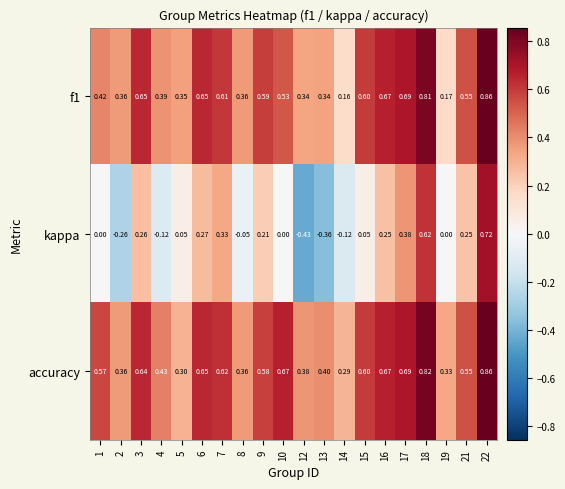

What is the spread (max minus min) of values at 9?

0.4